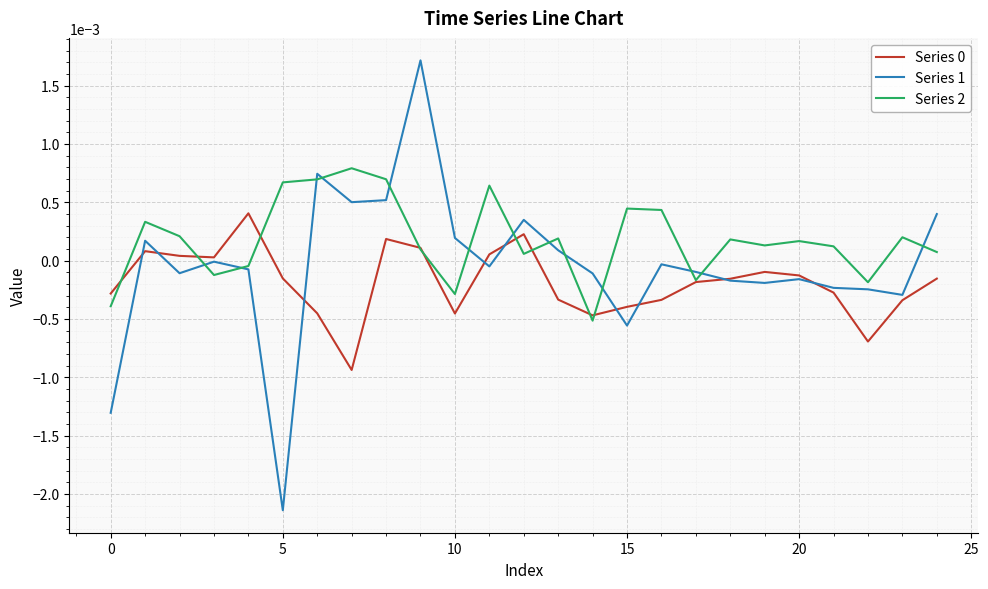

Which series has the largest total across all categories?

Series 2